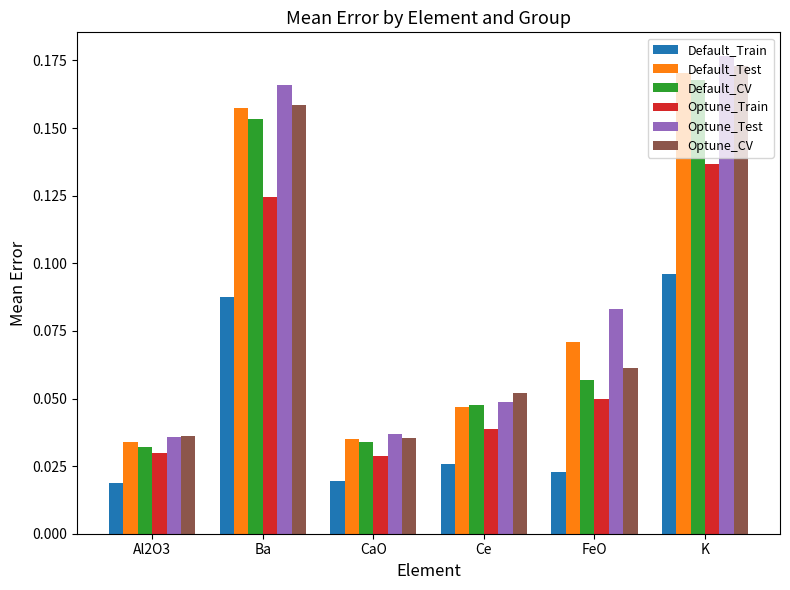

Count the Optune_Train values in the range 0 to 1.

6